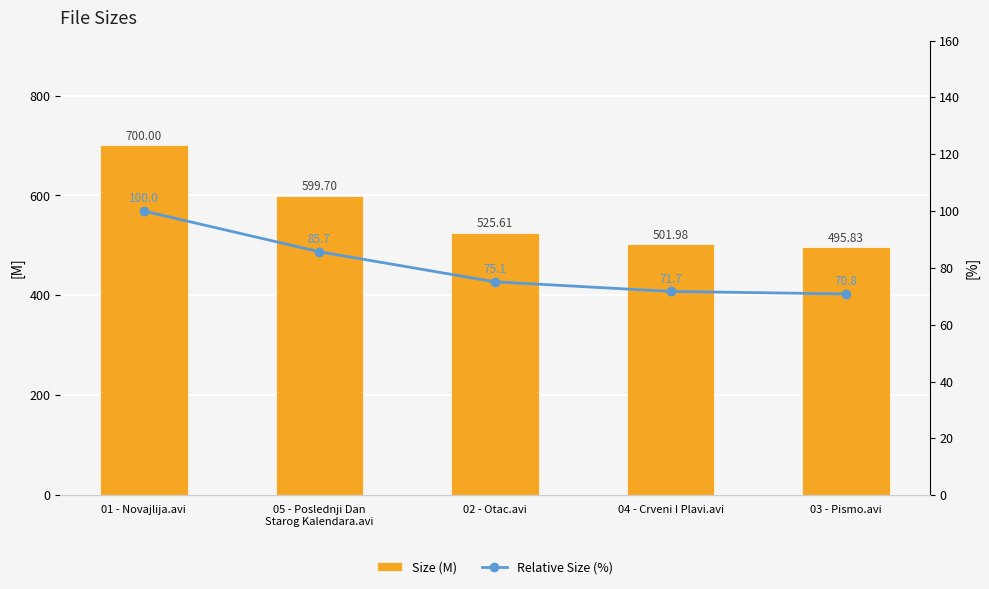

What is the approximate value of Relative Size (%) at 01 - Novajlija.avi?

100.0